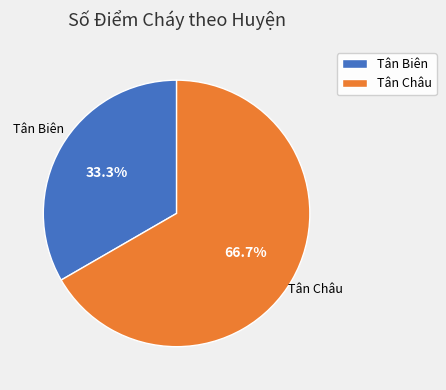

What is the largest slice in the pie chart?

Tân Châu